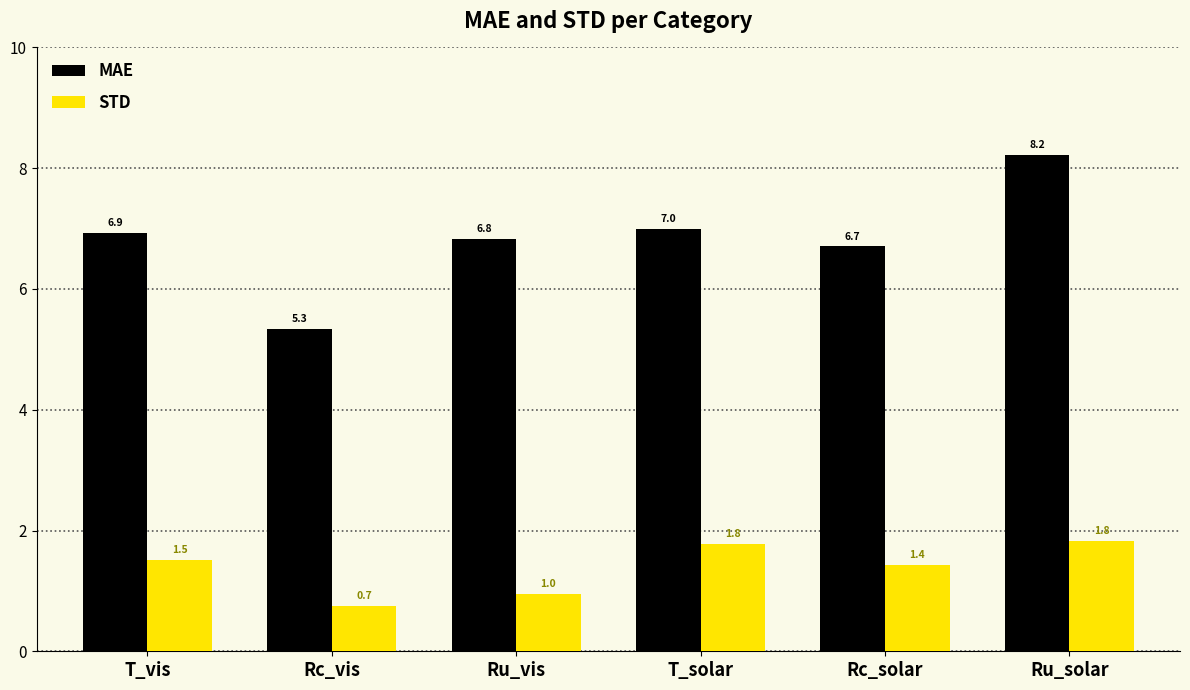

Between Rc_solar and Ru_solar, which series saw the biggest shift?

MAE